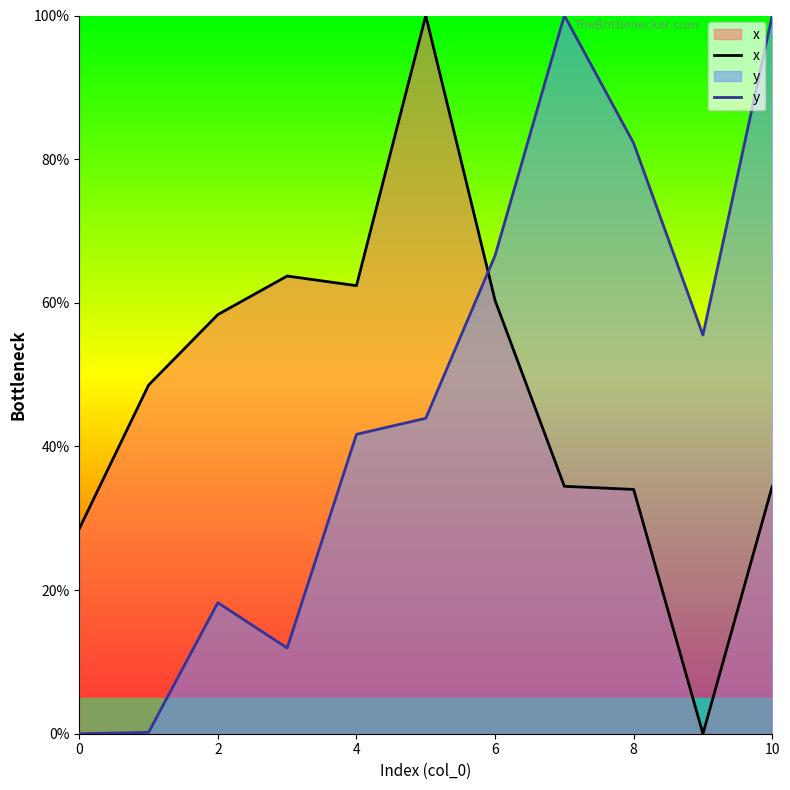

After their last crossing, which series has the higher values: y or x?

y